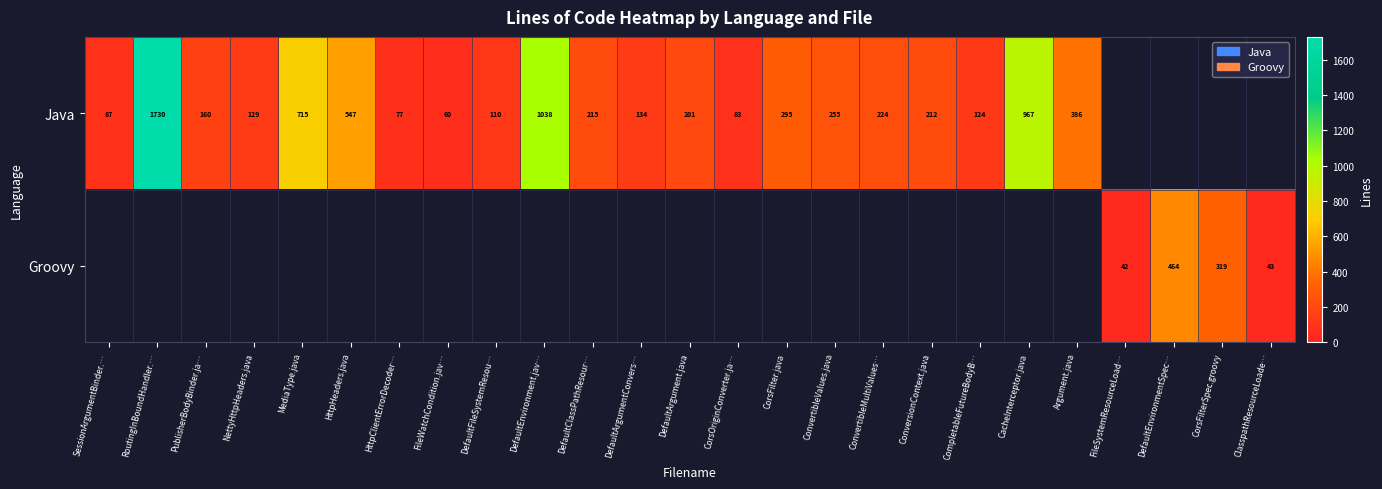

The Java series shows 215 at DefaultClassPathResour…. True or false?

True